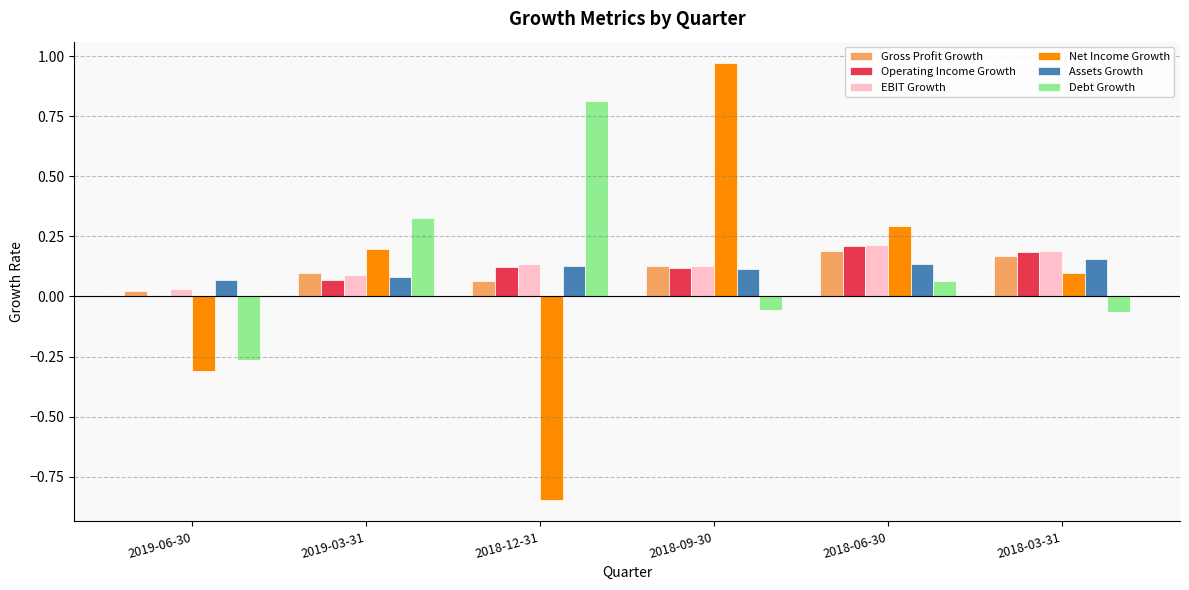

What is the sum of all Gross Profit Growth values?

0.7